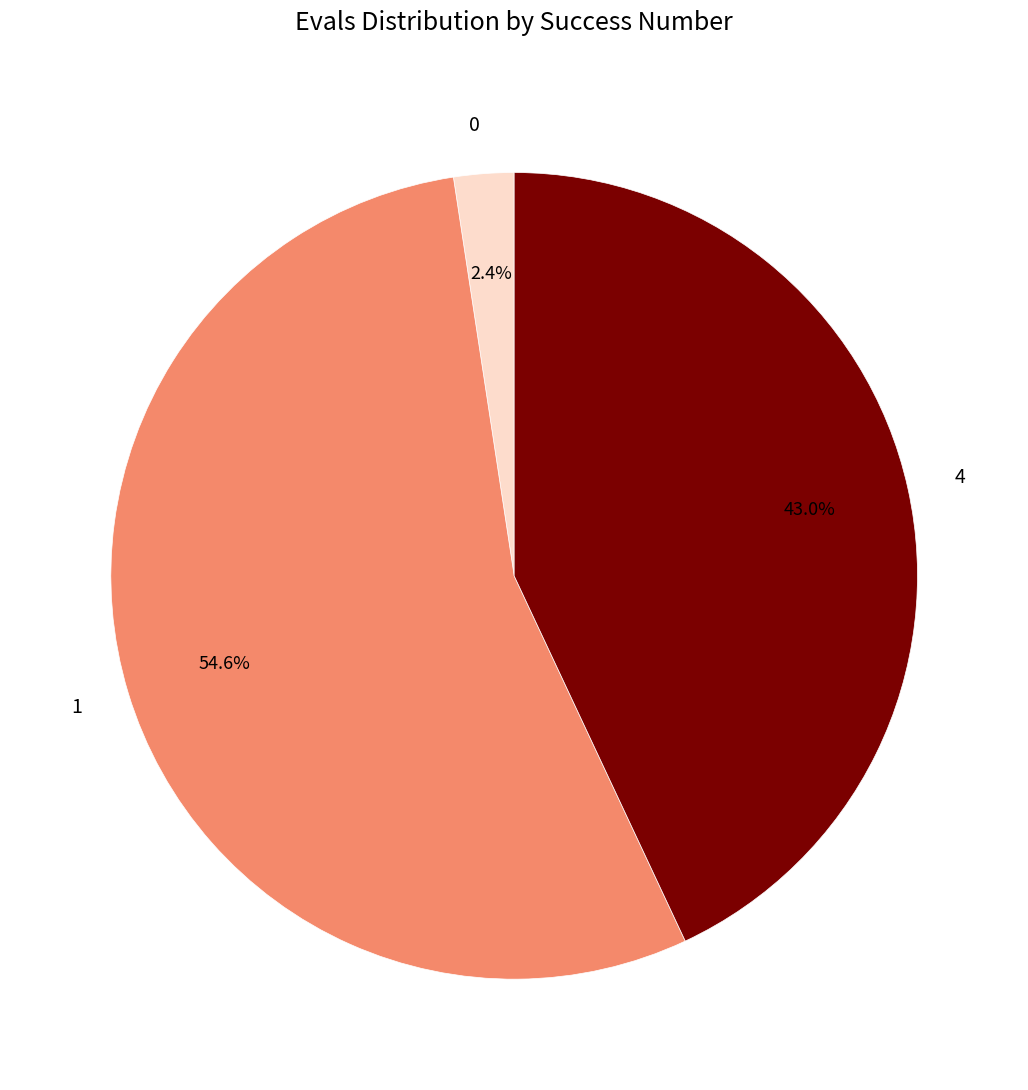

The 4 slice represents 38% of the pie. True or false?

False